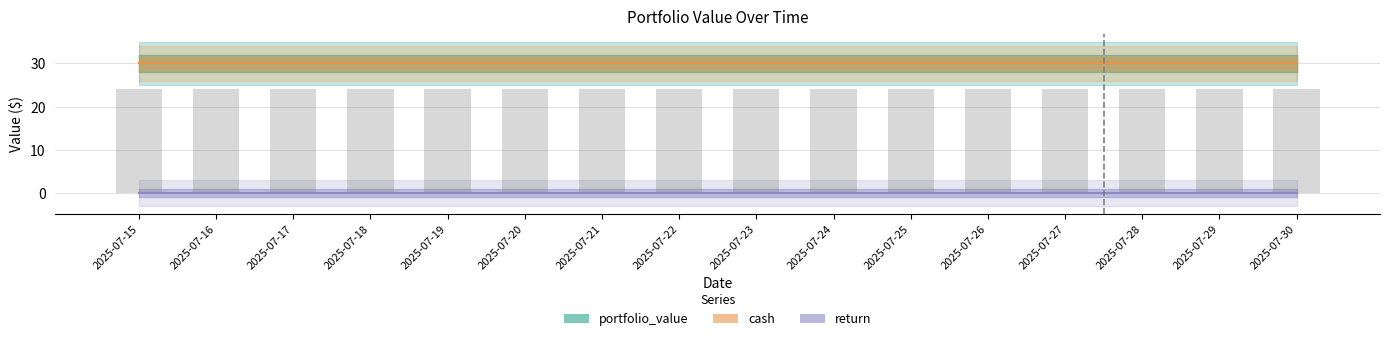

What is the minimum value for cash?

30